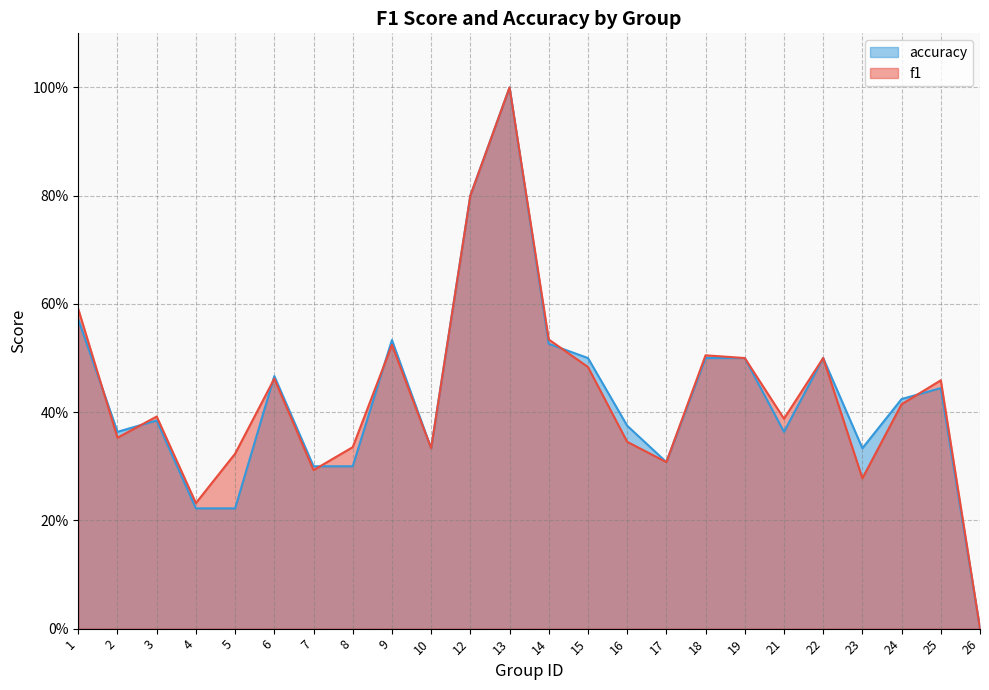

Reading left to right, what are all the values shown in this chart?

f1: 1=0.6	2=0.4	3=0.4	4=0.2	5=0.3	6=0.5	7=0.3	8=0.3	9=0.5	10=0.3	12=0.8	13=1.0	14=0.5	15=0.5	16=0.3	17=0.3	18=0.5	19=0.5	21=0.4	22=0.5	23=0.3	24=0.4	25=0.5	26=0.0
accuracy: 1=0.6	2=0.4	3=0.4	4=0.2	5=0.2	6=0.5	7=0.3	8=0.3	9=0.5	10=0.3	12=0.8	13=1.0	14=0.5	15=0.5	16=0.4	17=0.3	18=0.5	19=0.5	21=0.4	22=0.5	23=0.3	24=0.4	25=0.4	26=0.0